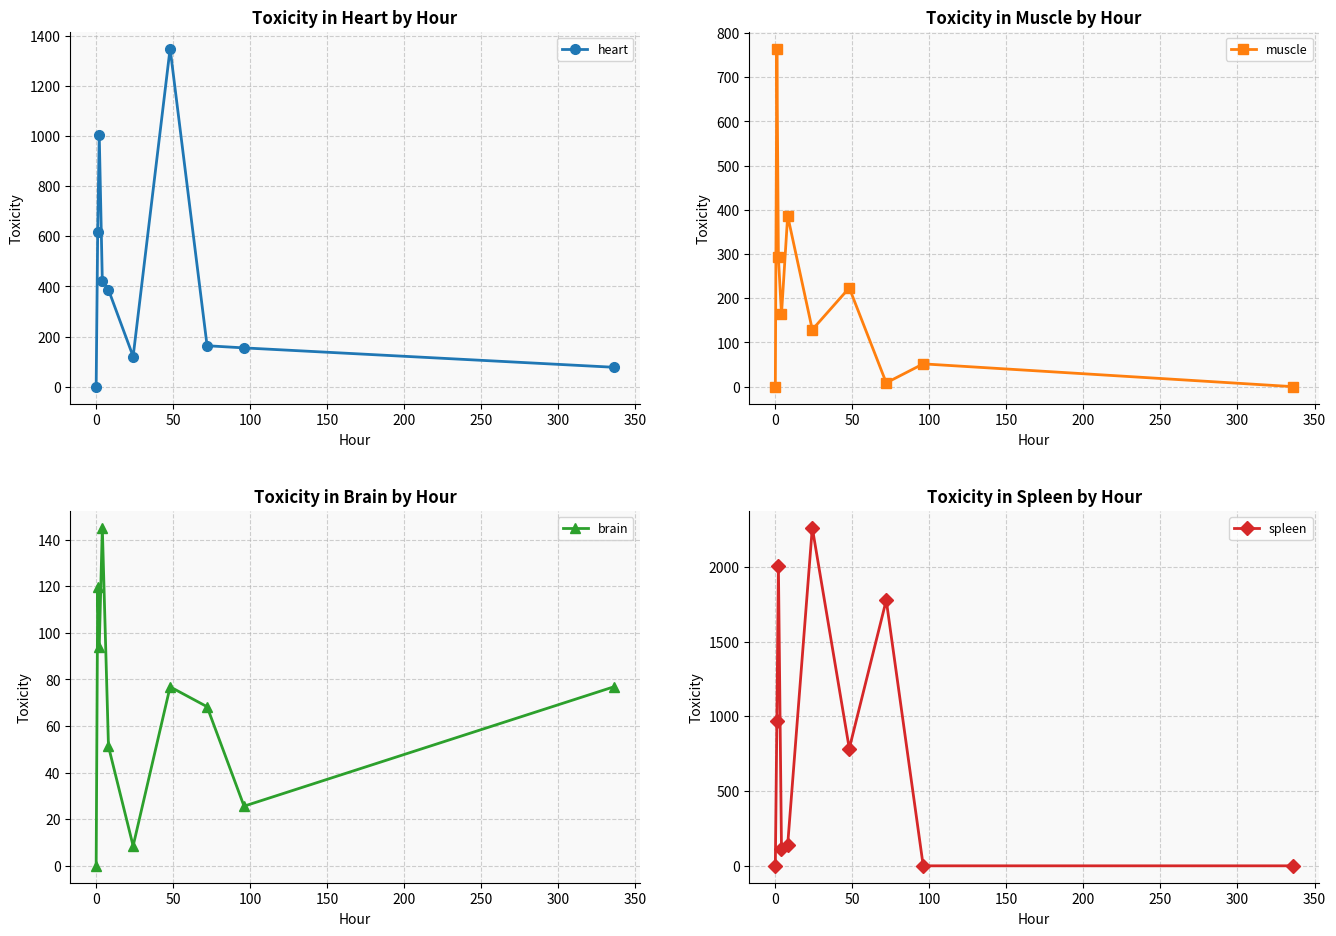

What is the highest value of the muscle series?

764.6